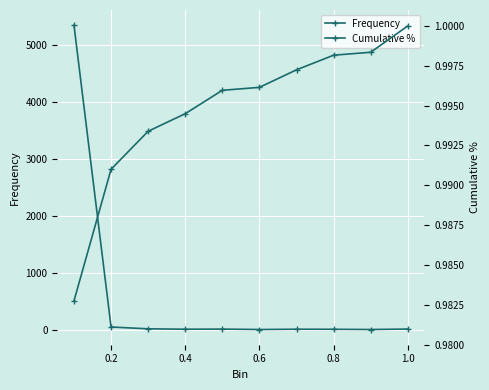

What value does the Frequency series have at 0.4?

13.0